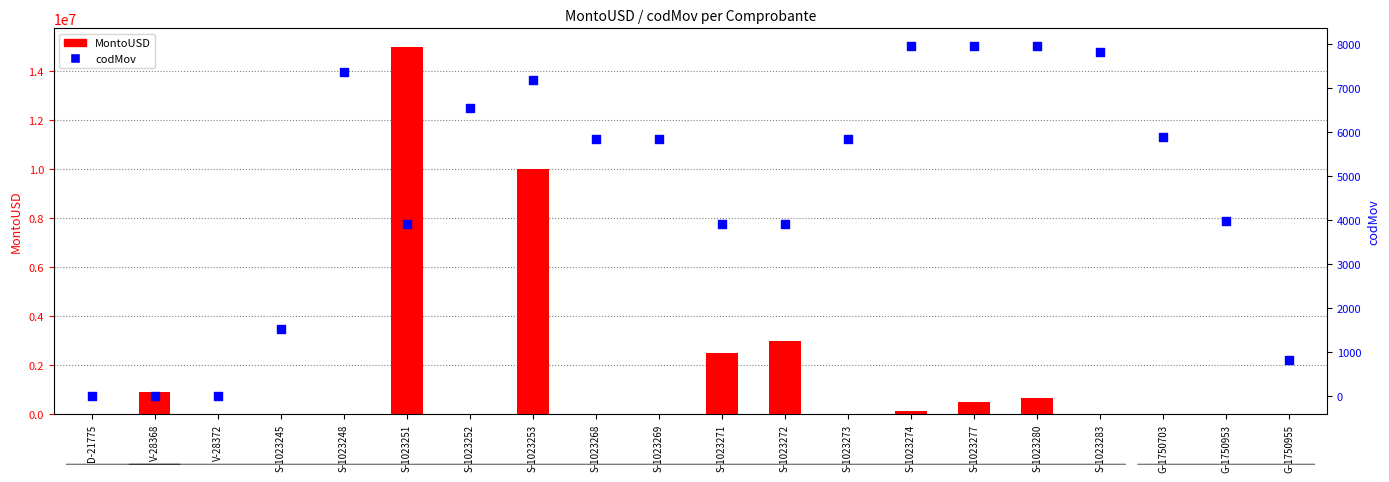

Is the value of codMov at S-1023274 greater than the value of MontoUSD at S-1023280?

No